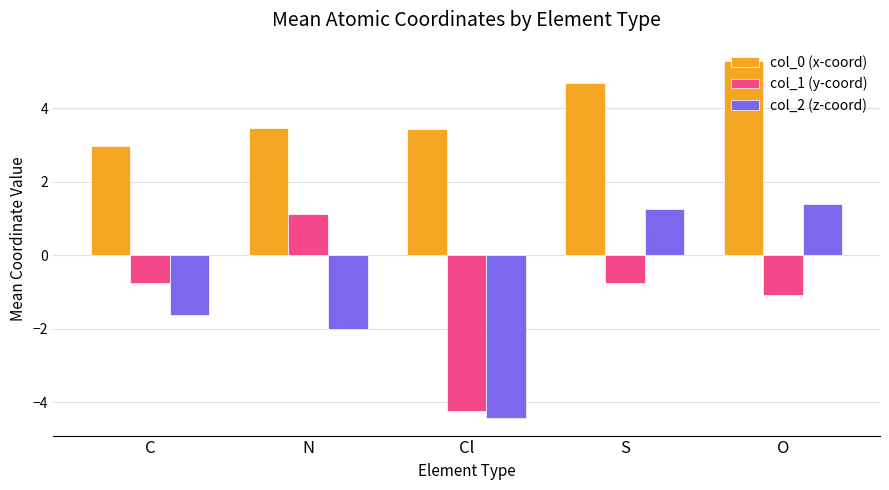

Which label corresponds to the smallest value in the chart?

Cl